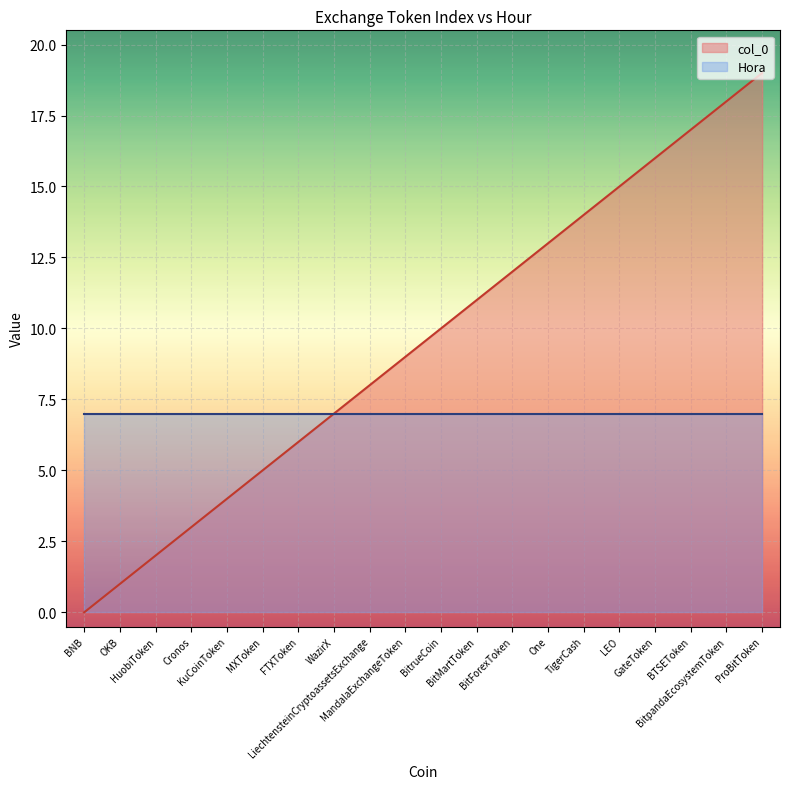

What is the approximate value at BitrueCoin?

10